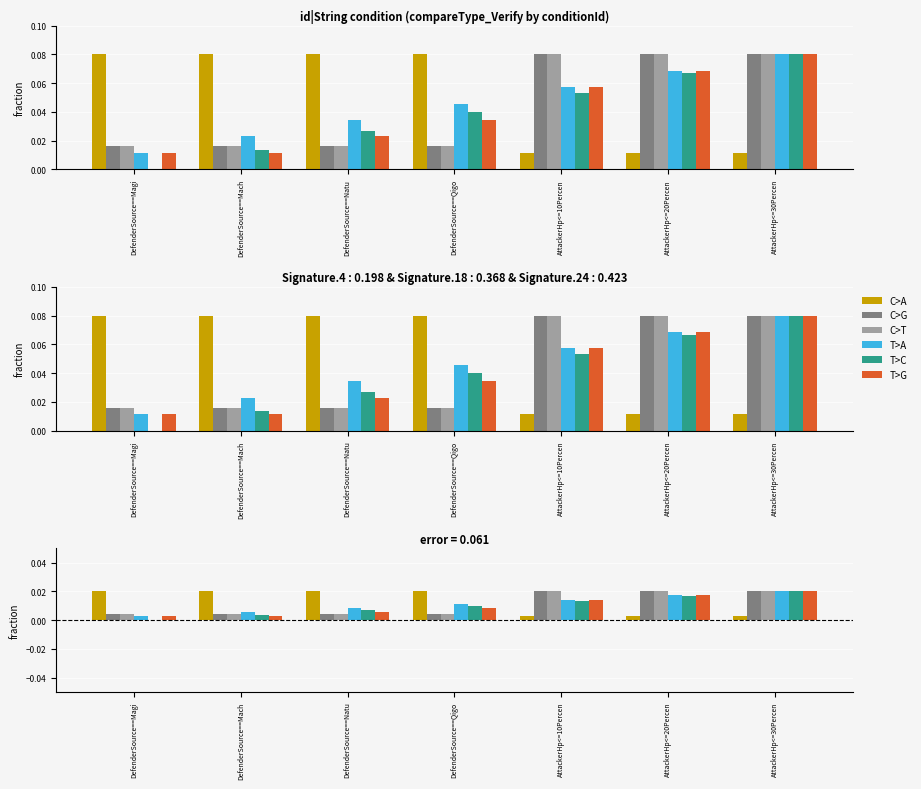

The value of T>A at DefenderSource==Natu is 0.0. True or false?

False